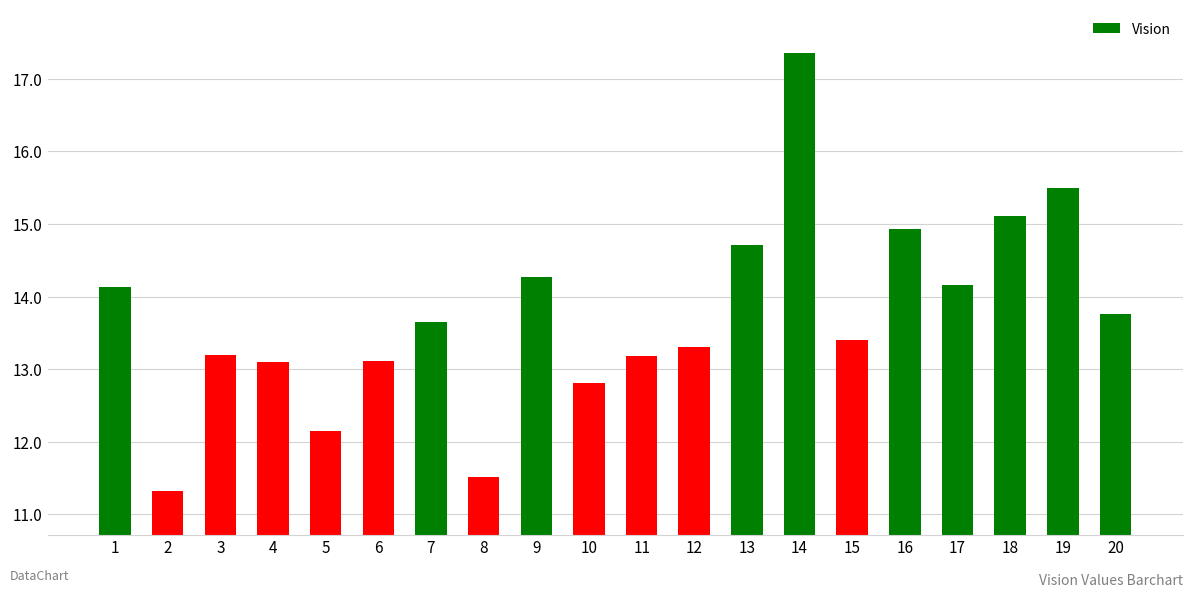

Which label corresponds to the largest value in the chart?

14